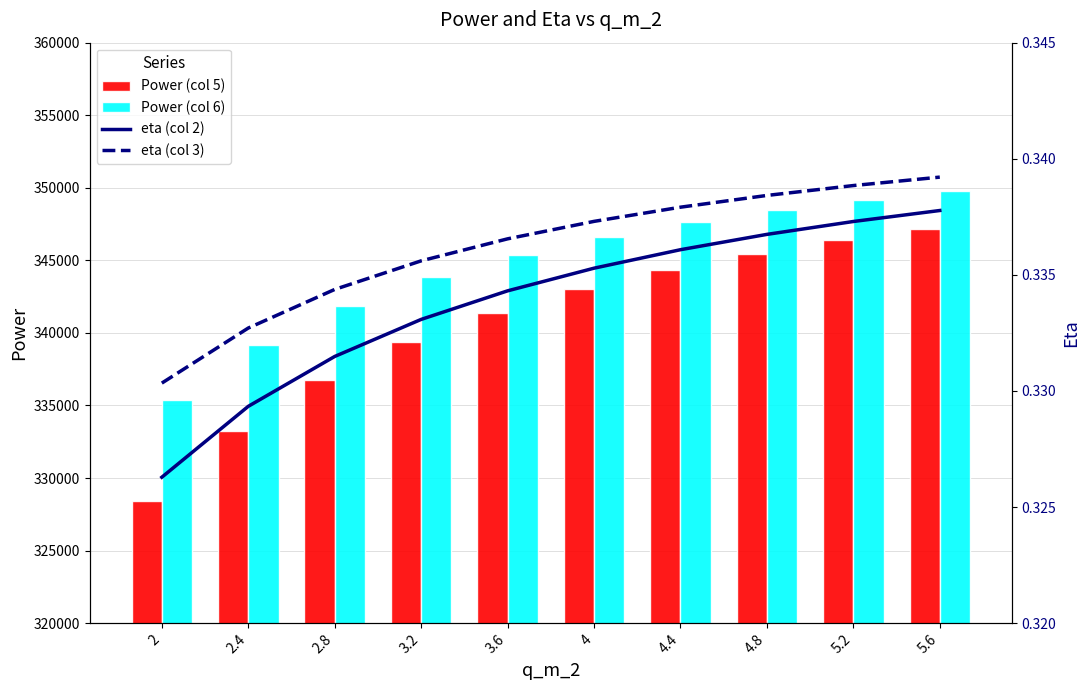

The Power (col 6) series shows 339158.0 at 2.4. True or false?

True